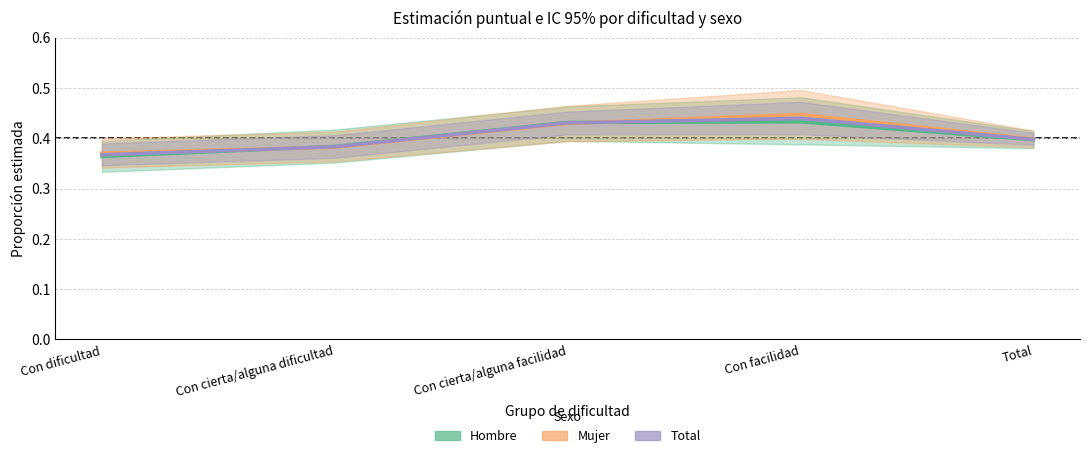

What are all the series names shown in the legend?

Hombre, Mujer, Total